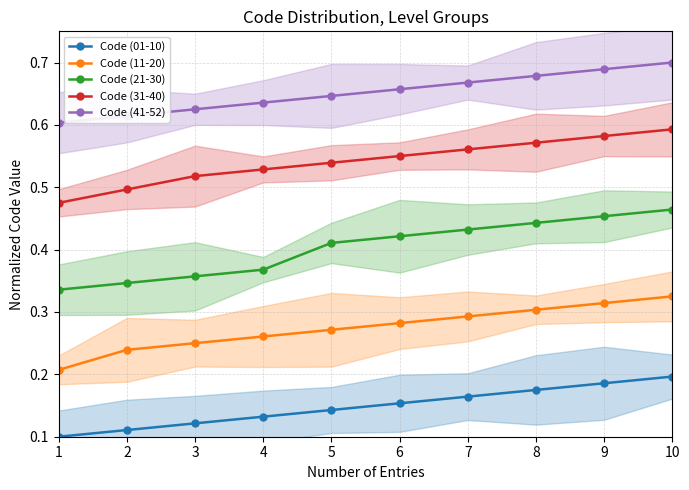

Which series has the largest total across all categories?

Code (41-52)